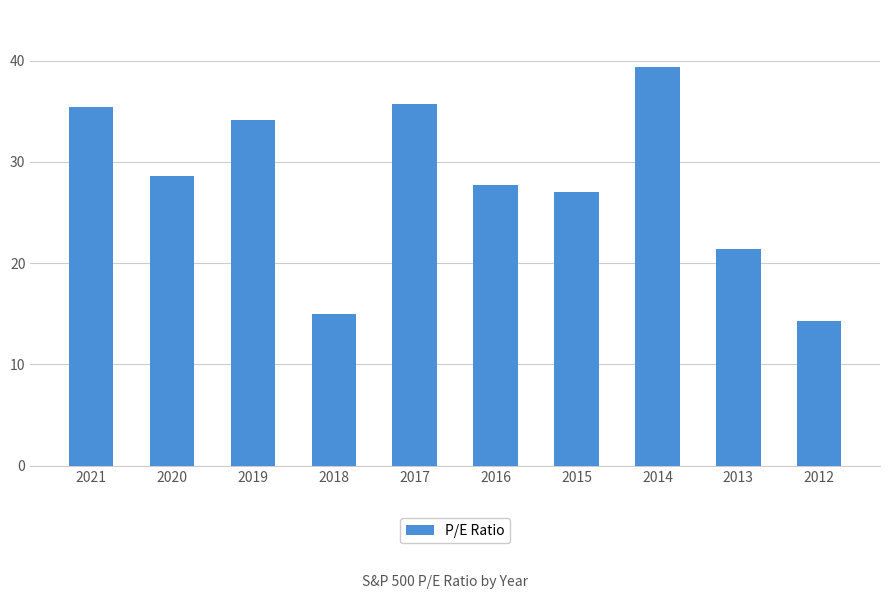

Reading left to right, list all the values displayed in this chart.

35.4	28.6	34.1	15.0	35.7	27.7	27.0	39.4	21.4	14.3